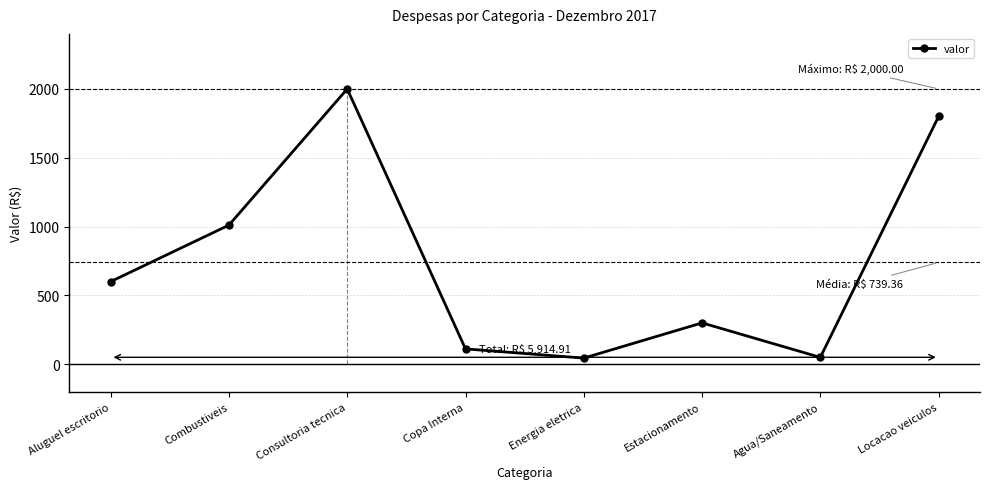

Between Consultoria tecnica and Agua/Saneamento, which is larger?

Consultoria tecnica